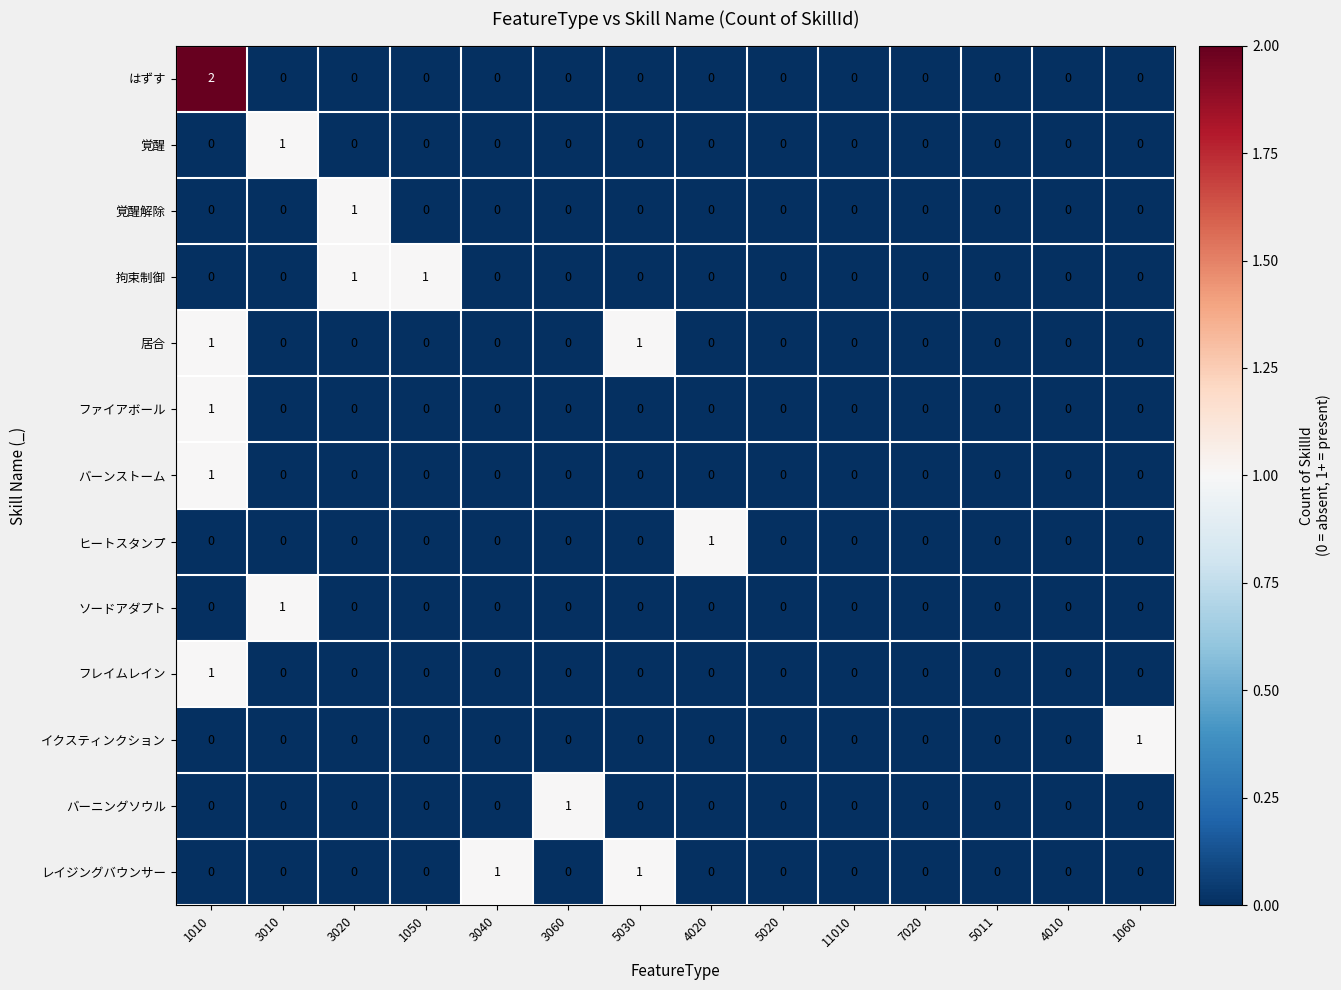

How many イクスティンクション values are between 0 and 1?

14